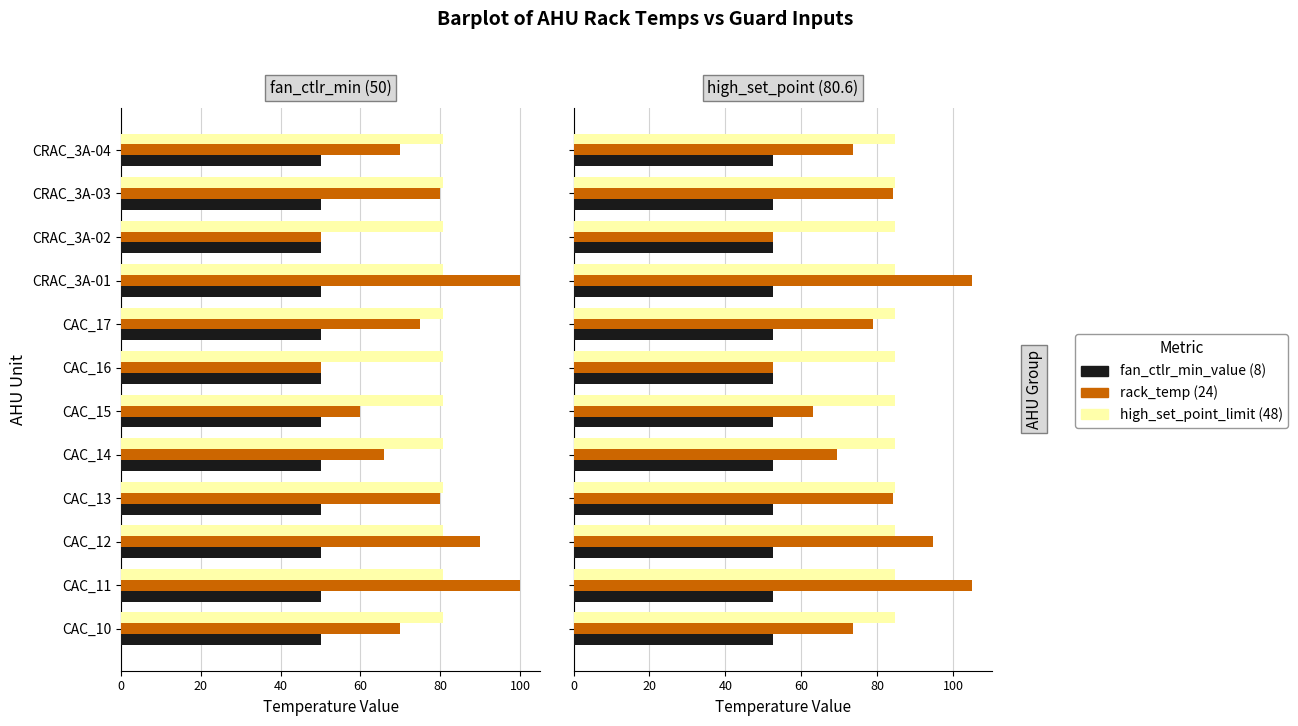

Is it true that fan_ctlr_min_value equals 0.3 at 7?

False